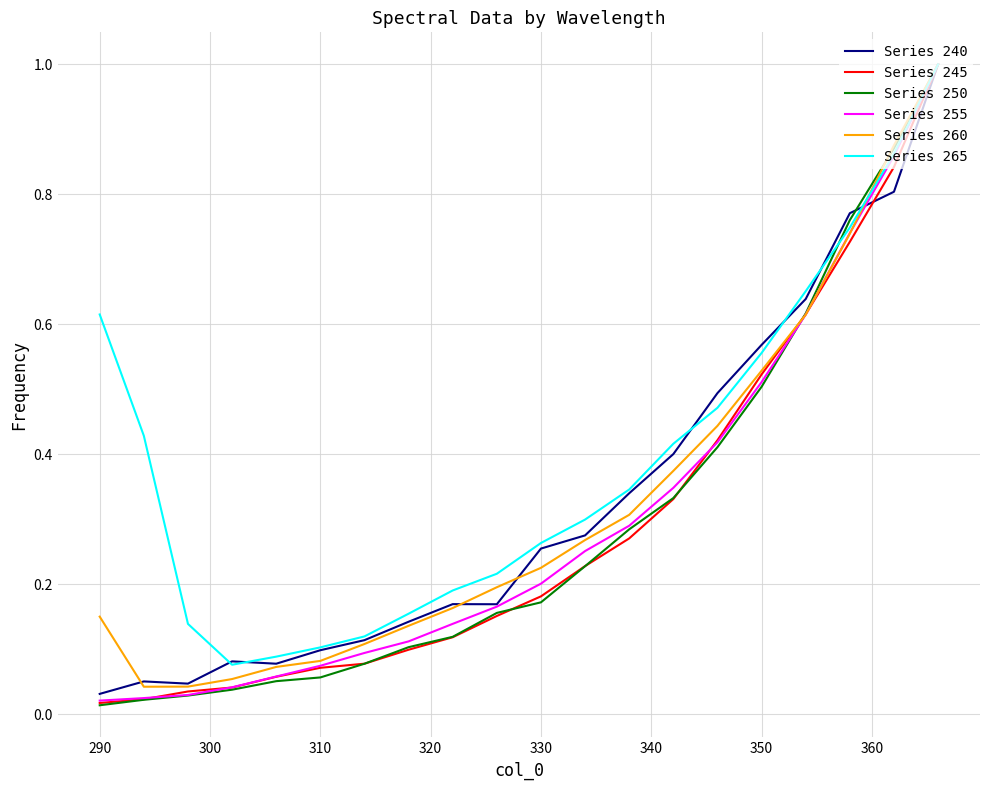

Which series has the largest total across all categories?

Series 265